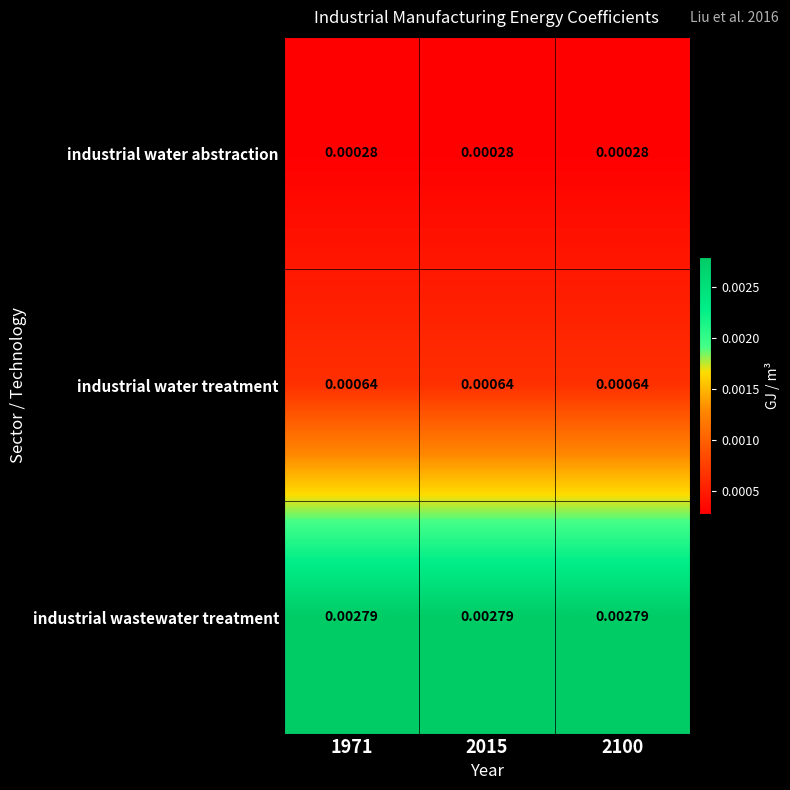

Is the value of industrial water treatment at 1971 greater than the value of industrial wastewater treatment at 1971?

No